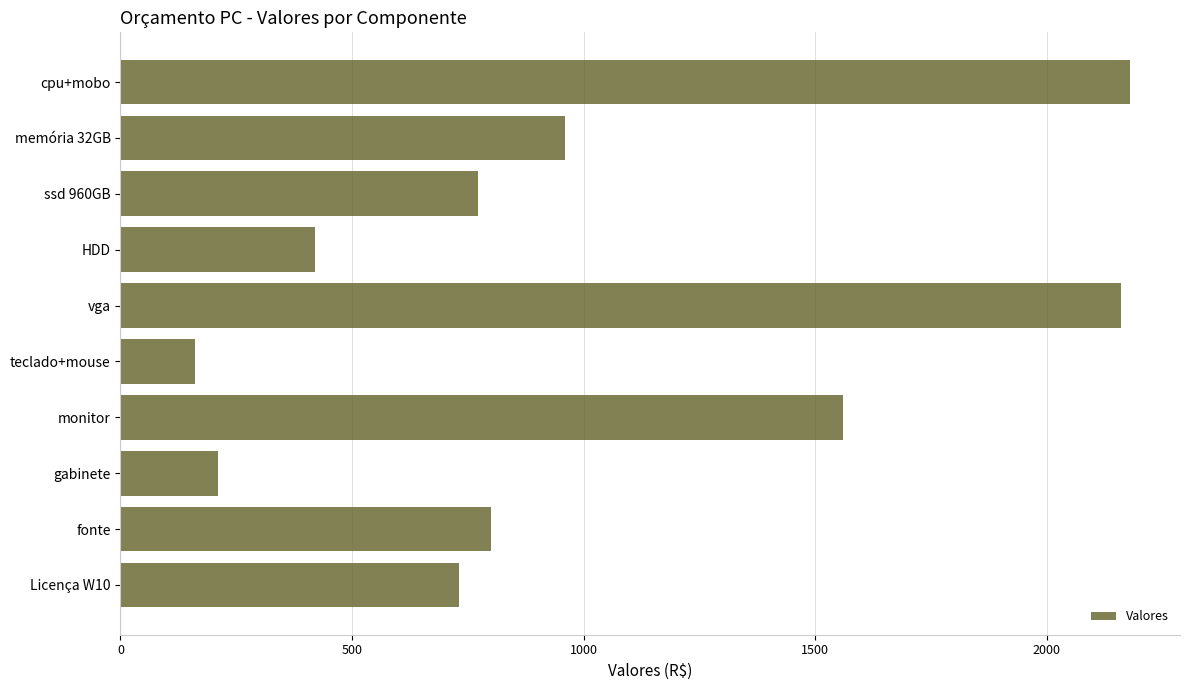

List the labels in order of value, largest first.

cpu+mobo, vga, monitor, memória 32GB, fonte, ssd 960GB, Licença W10, HDD, gabinete, teclado+mouse